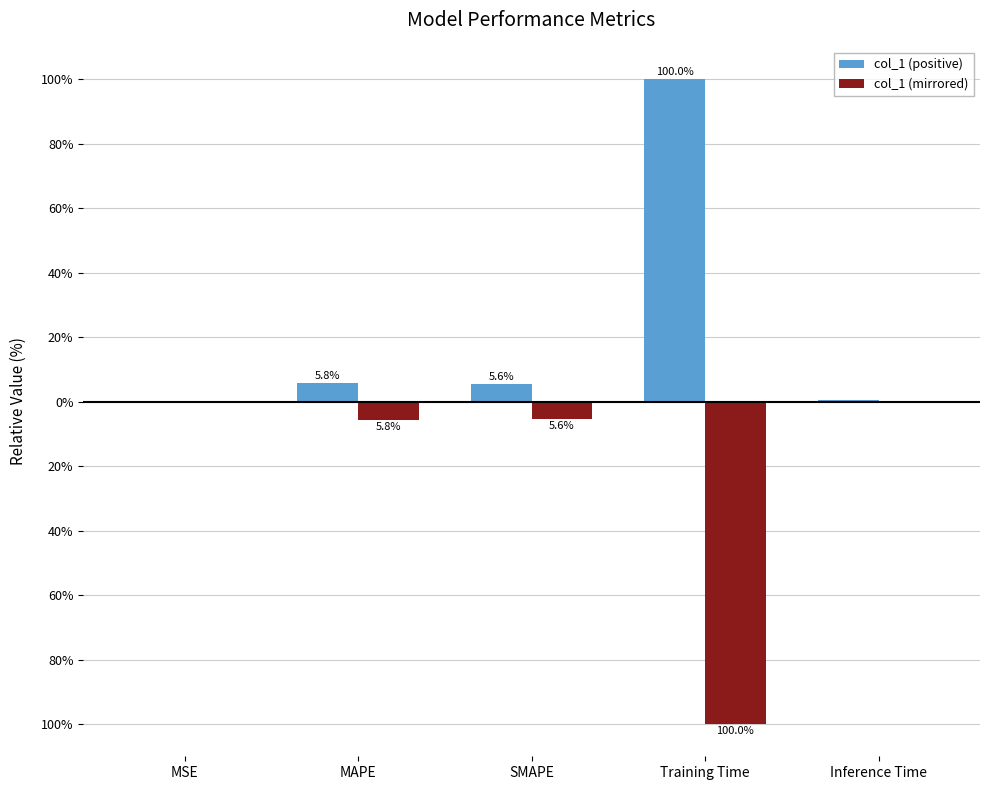

The col_1 (mirrored) series shows -8.2 at MAPE. True or false?

False